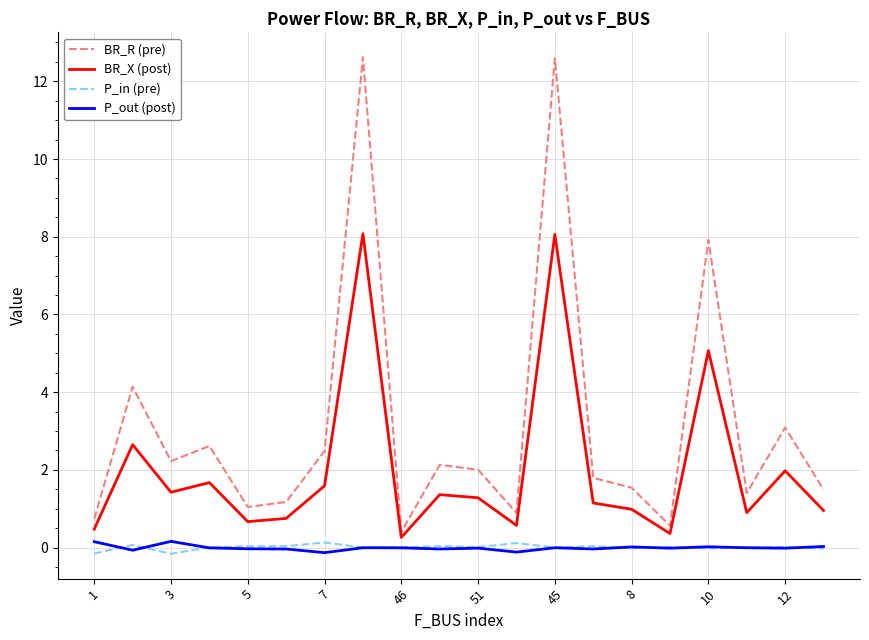

What is the maximum value shown in the chart?

12.6